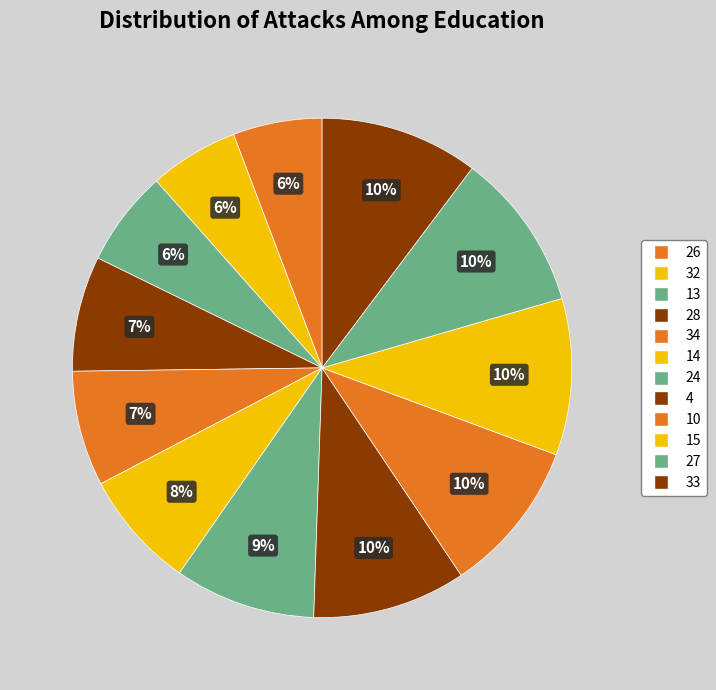

How many slices are in this pie chart?

12